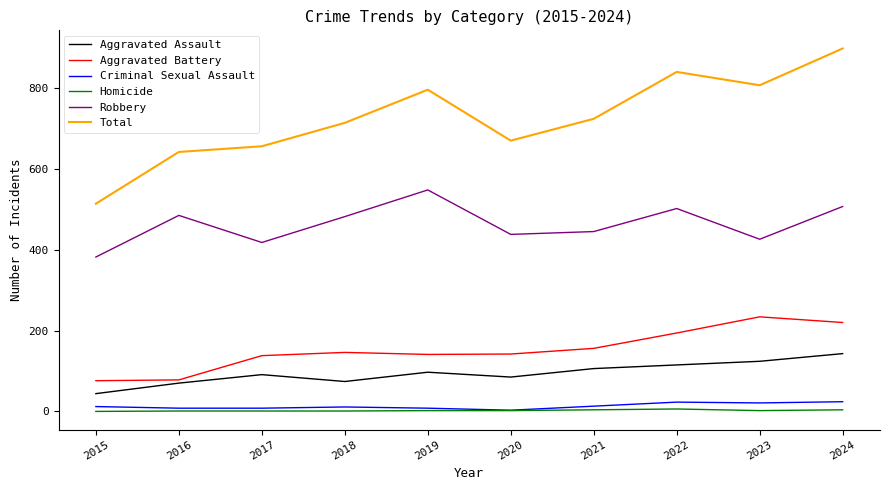

True or false: Total and Aggravated Battery intersect in this chart.

False